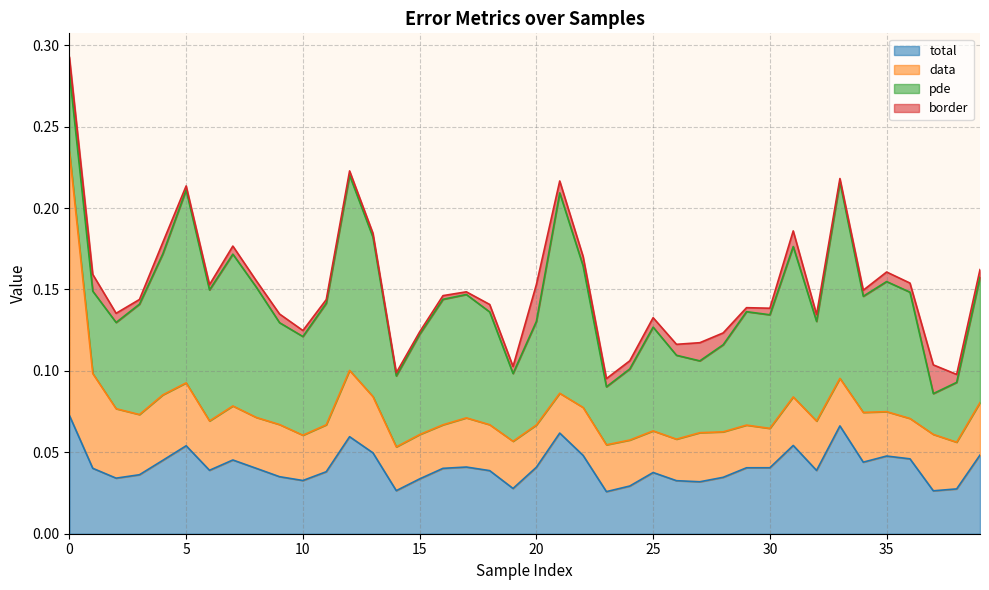

What is the total value across all series at 37?

0.1